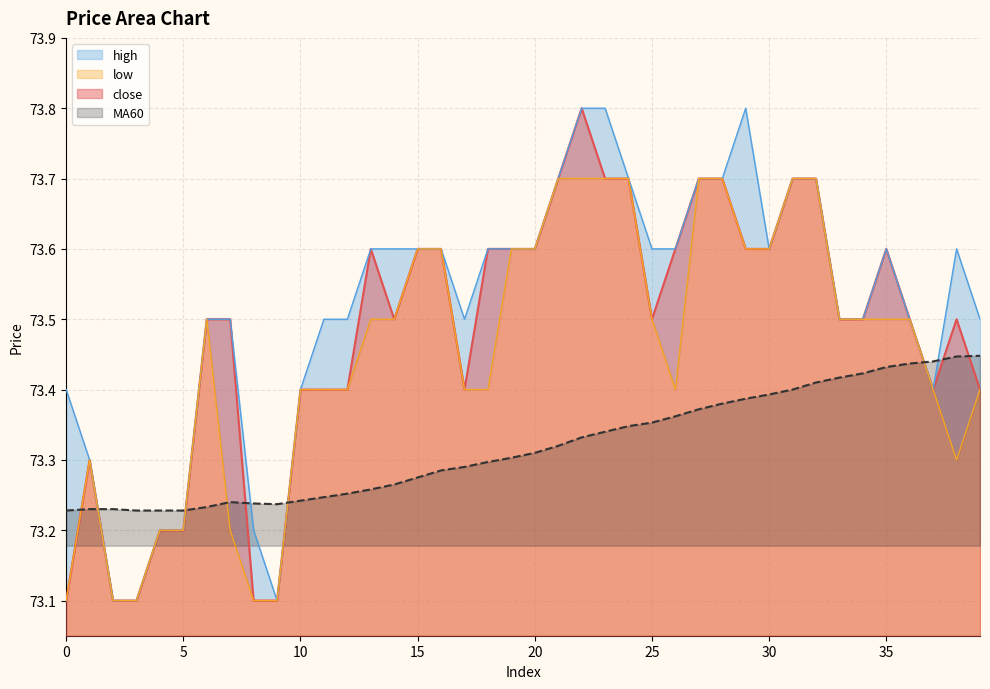

The value of high at 9 is 127.2. True or false?

False